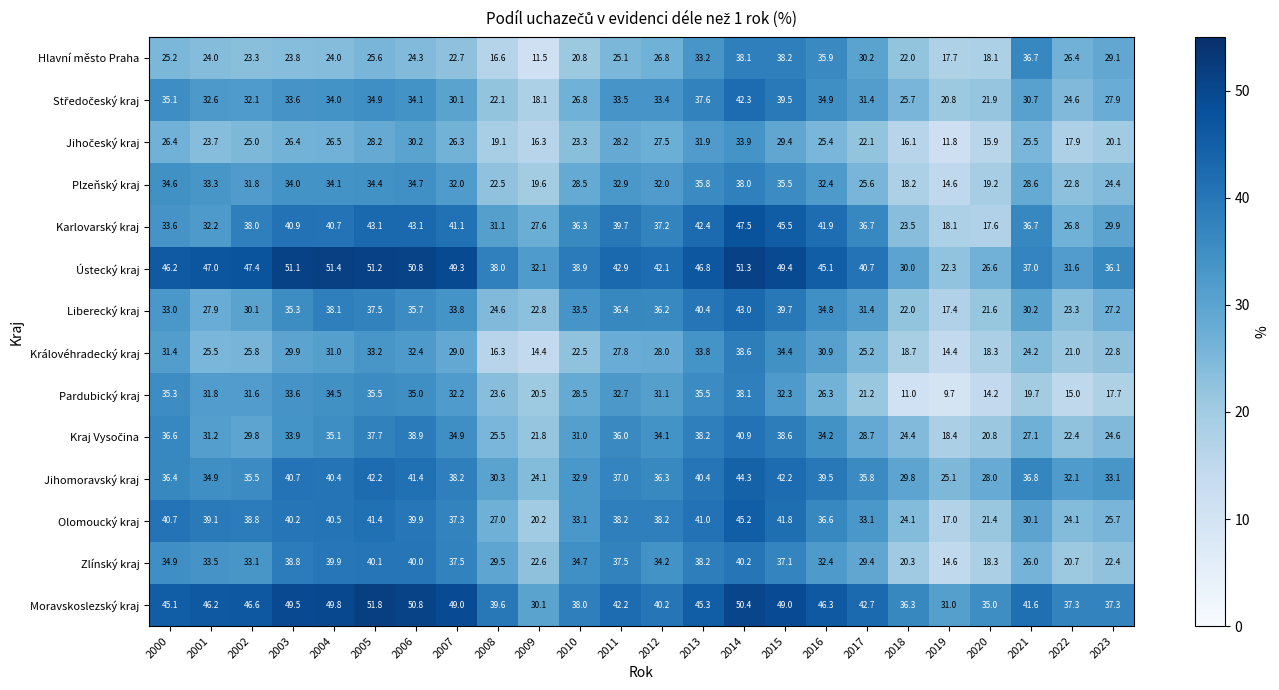

The value of Liberecký kraj at 2017 is 31.4. True or false?

True